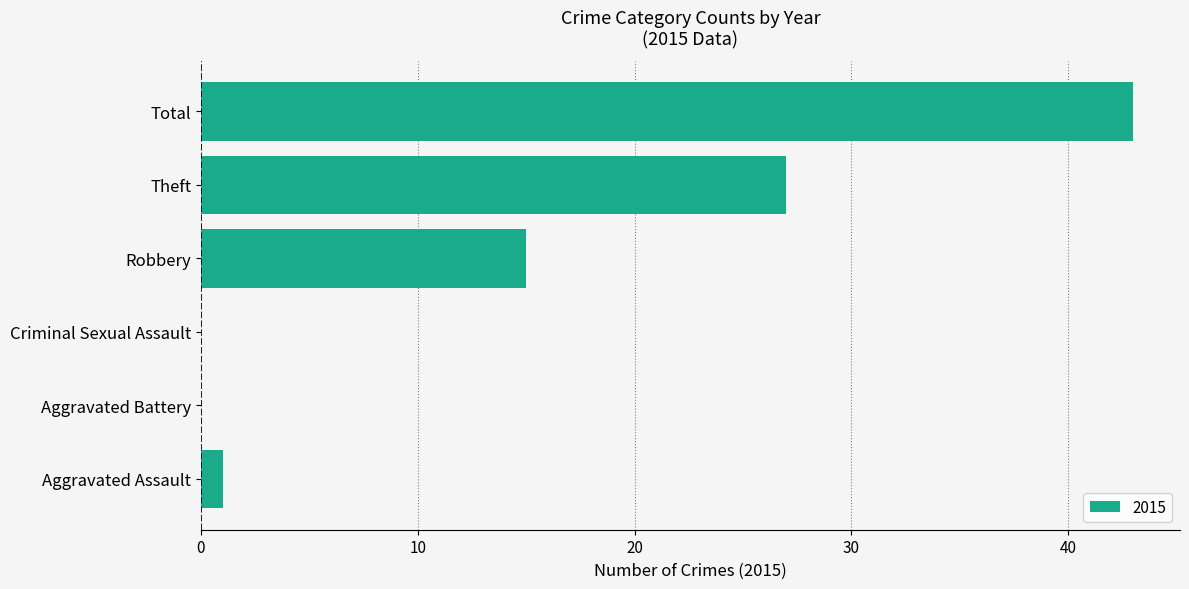

What is the maximum value shown in the chart?

43